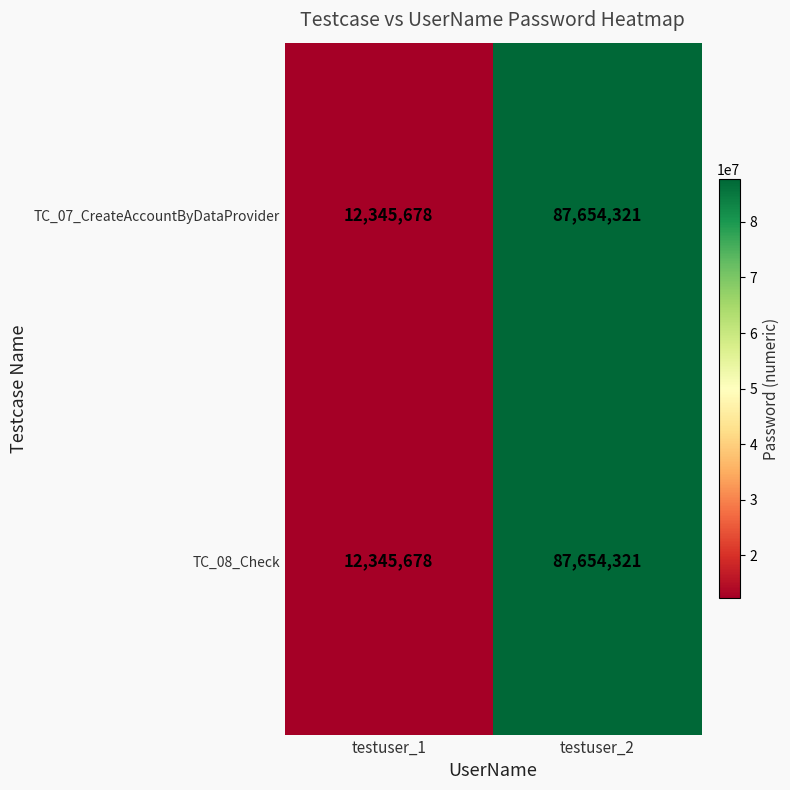

Reading left to right, extract all data points from this chart.

TC_07_CreateAccountByDataProvider: 12345678	87654321
TC_08_Check: 12345678	87654321